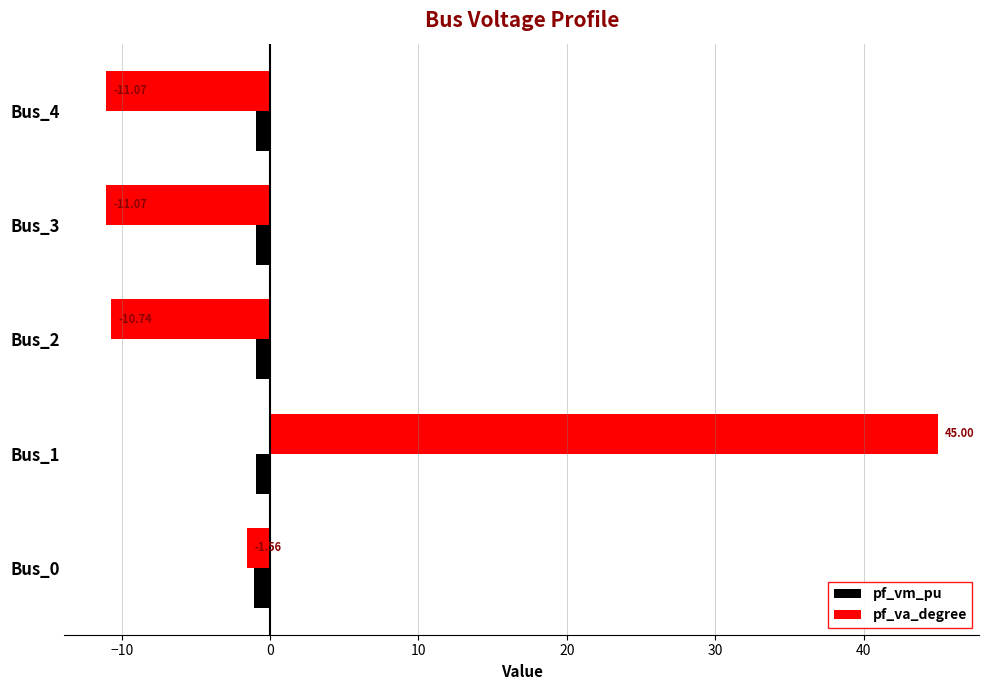

List the series in order of their overall mean, highest first.

pf_va_degree, pf_vm_pu